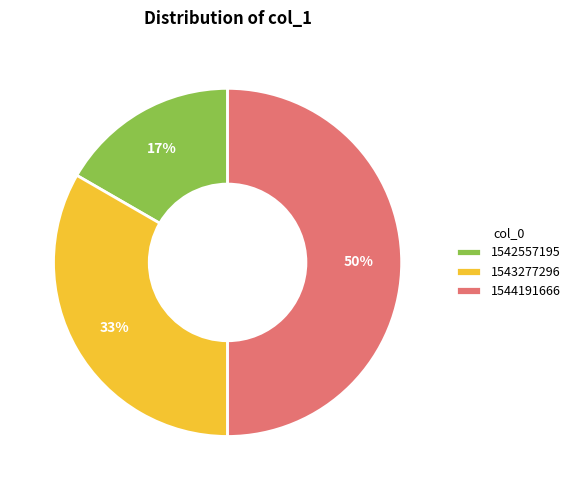

Combined, do 1544191666 and 1543277296 account for over 50%?

Yes